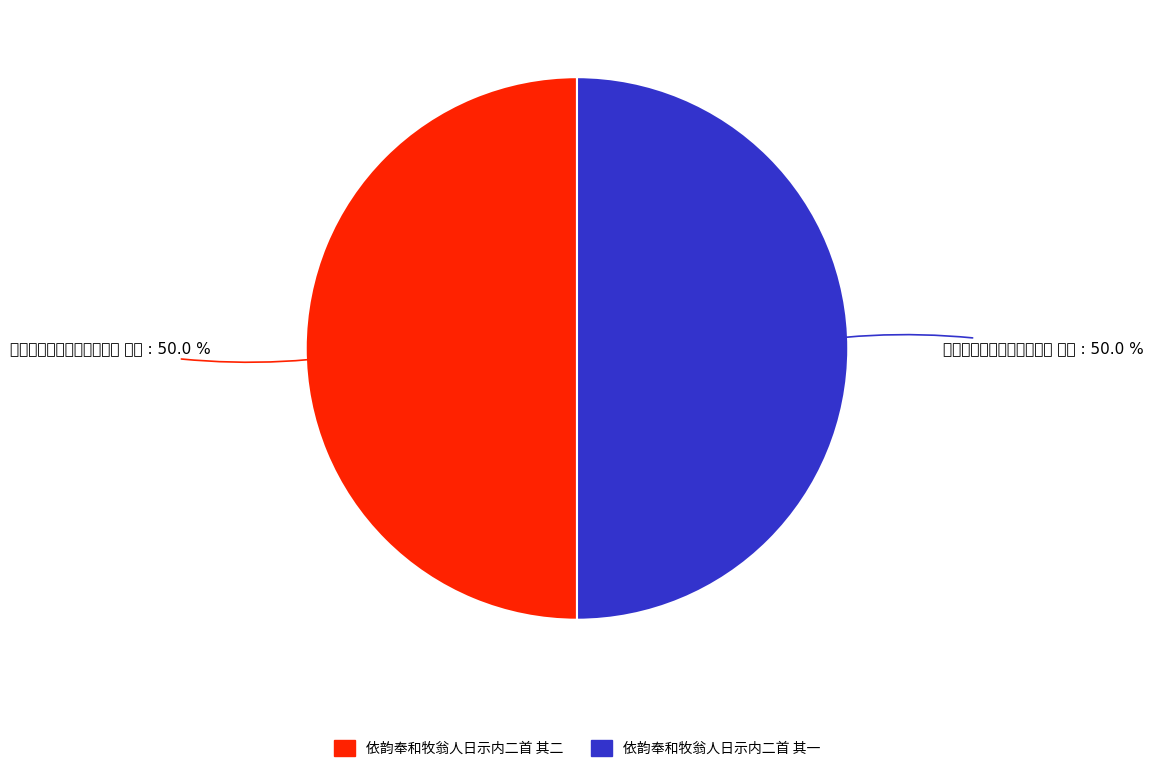

Count the number of slices in the pie.

2